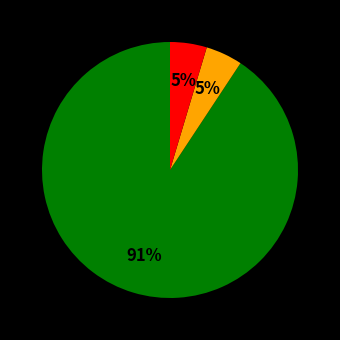

To the nearest percent, what is the average slice percentage?

33%